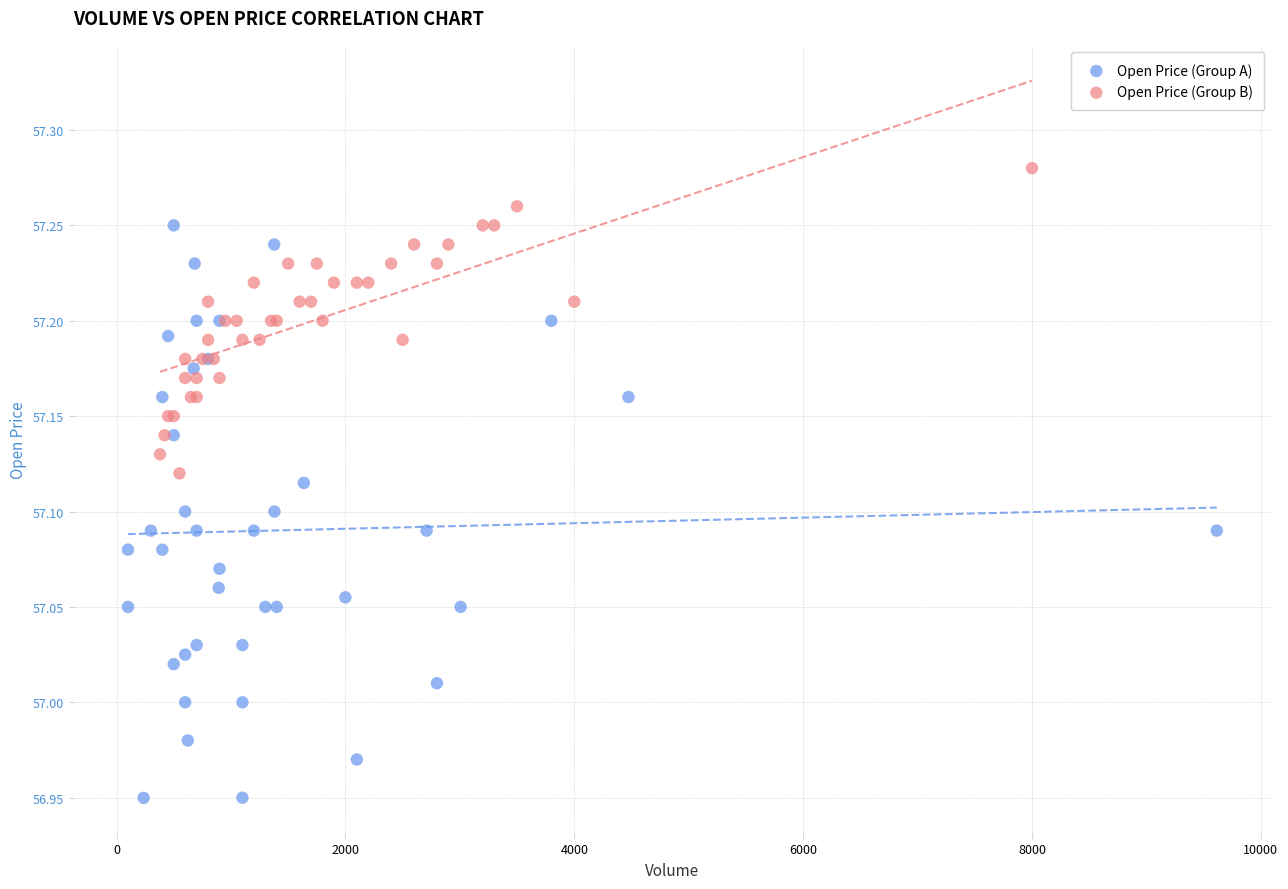

Which series reaches the maximum Y coordinate?

Open Price (Group B)